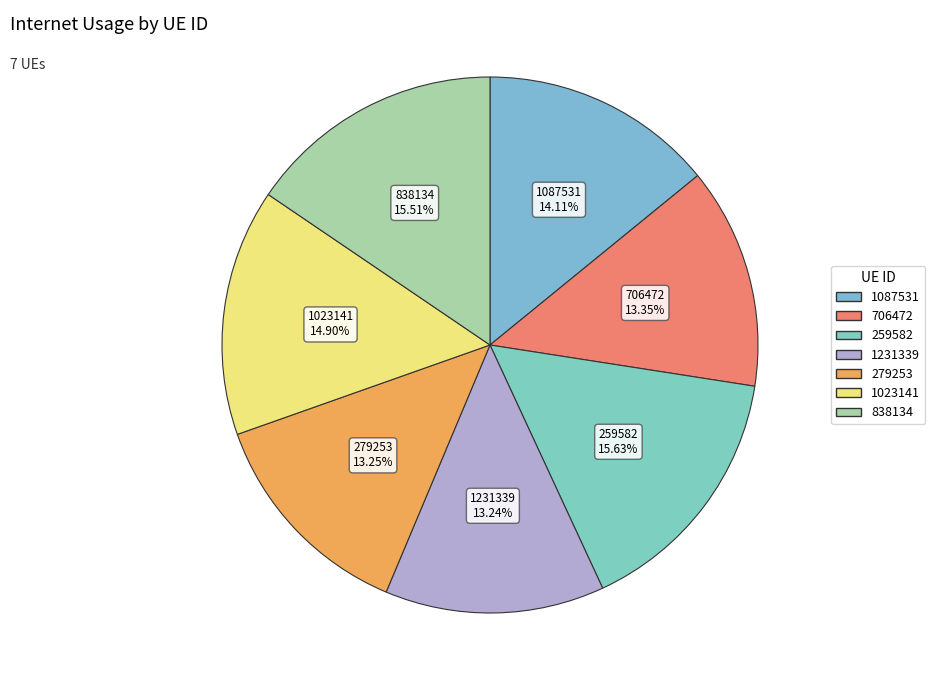

How many segments does this pie chart have?

7